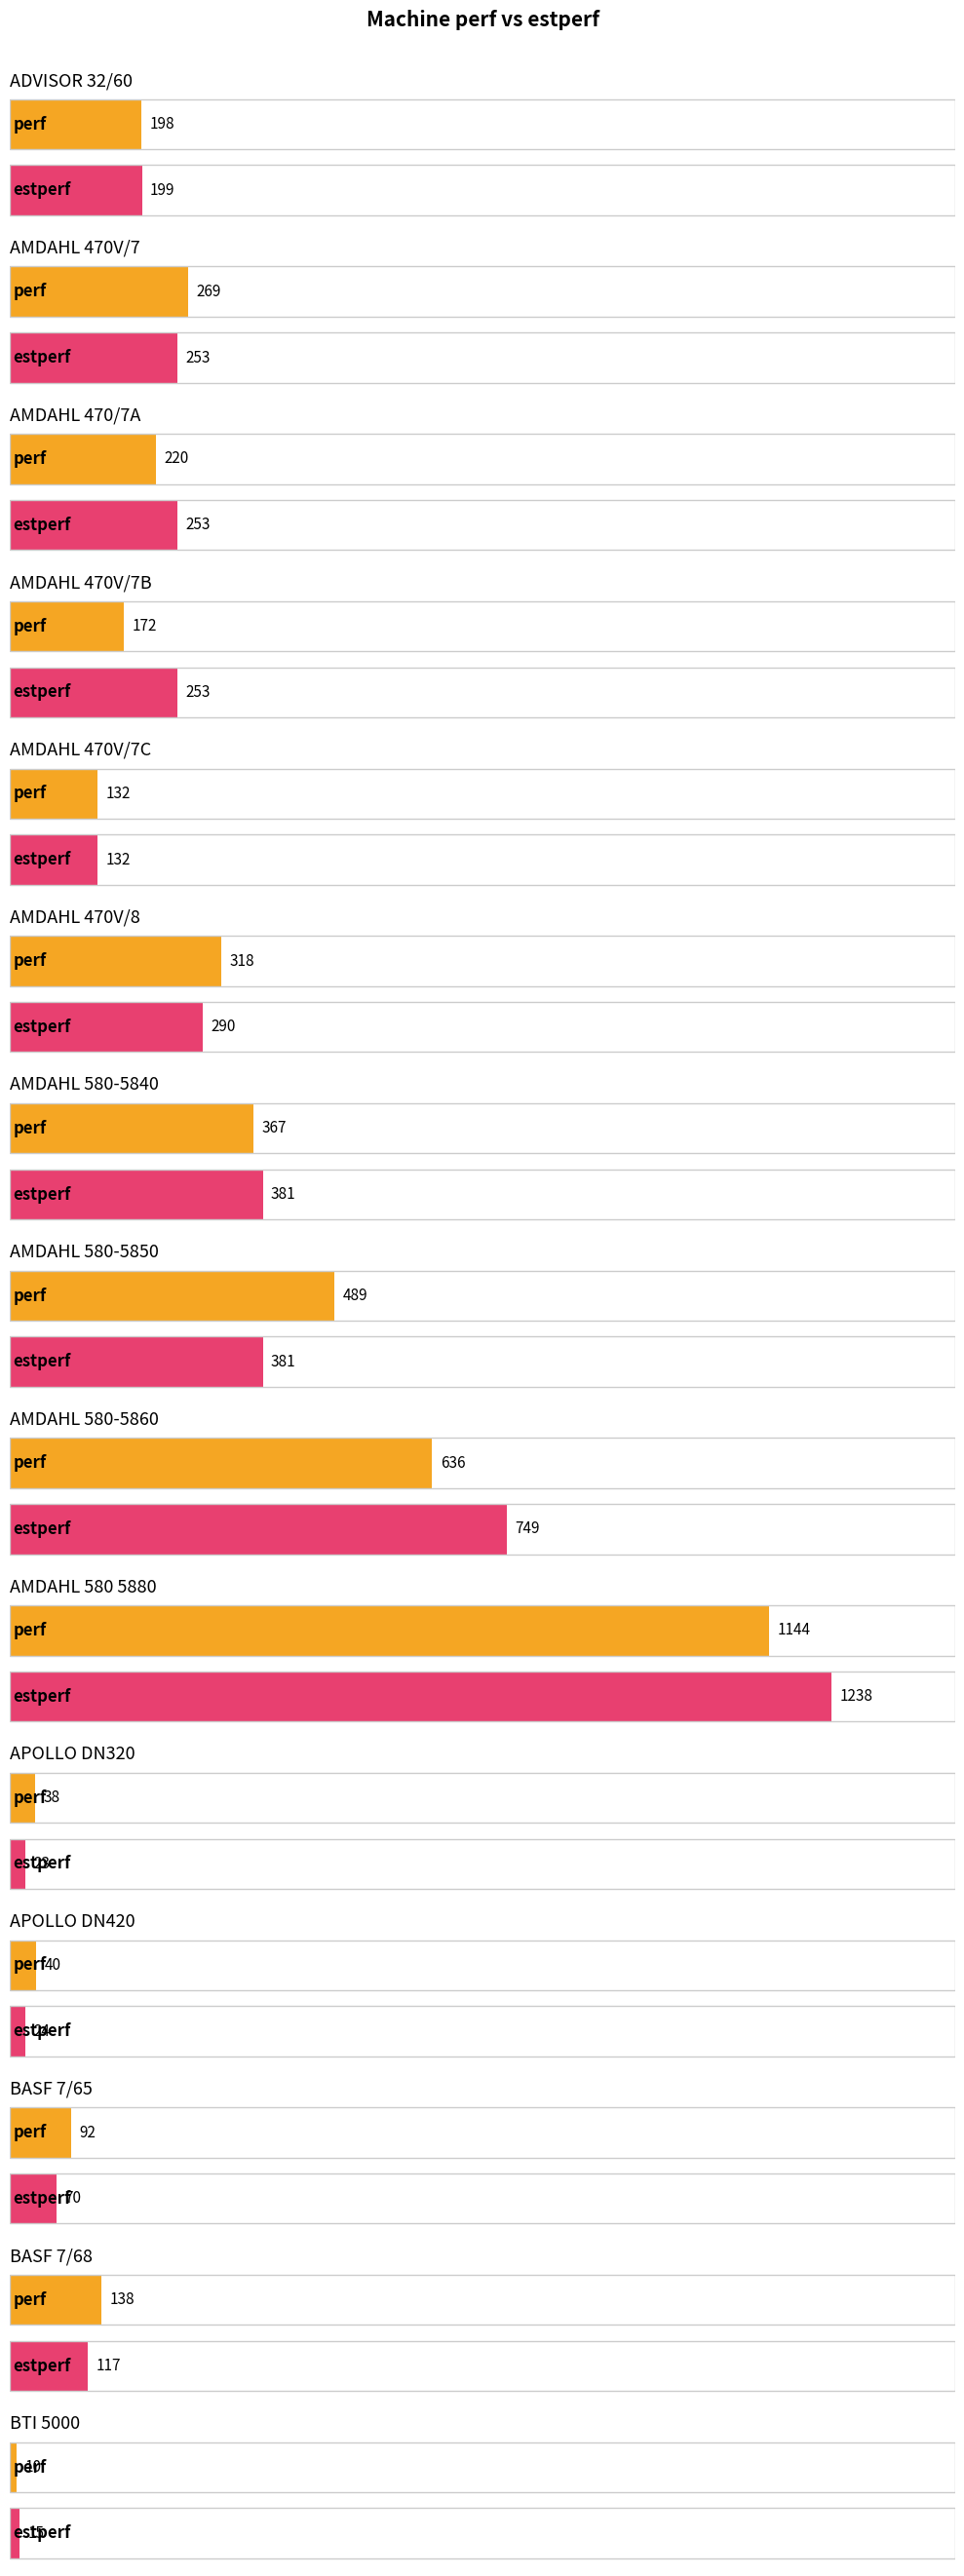

At how many categories does at least one series exceed 312?

5